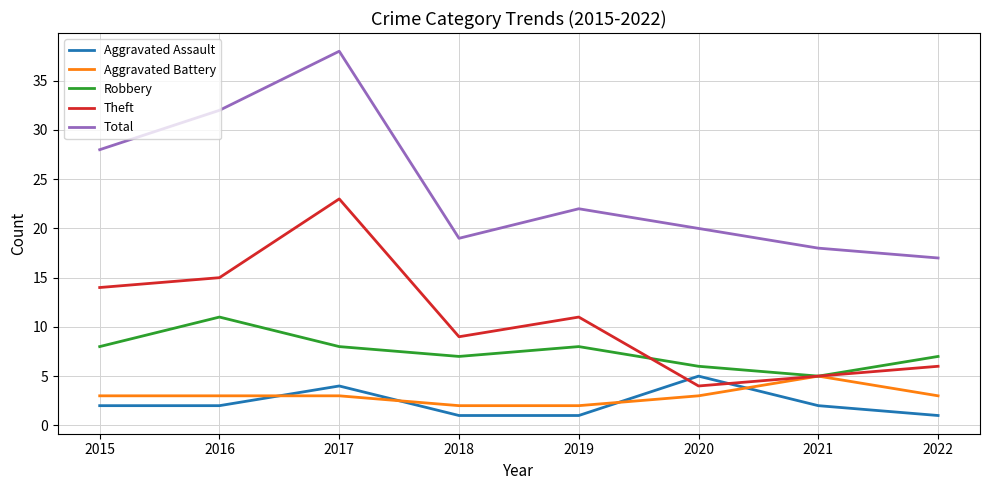

What is the average value of the Robbery series?

8